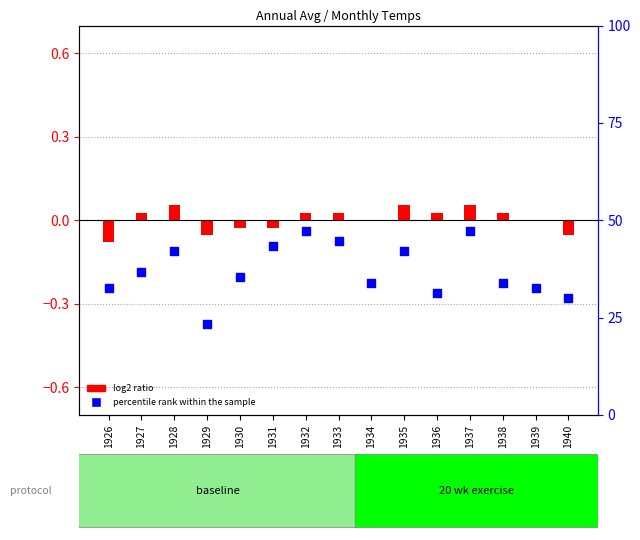

What is the ratio of the value at 1939 to the value at 1938?

1.0